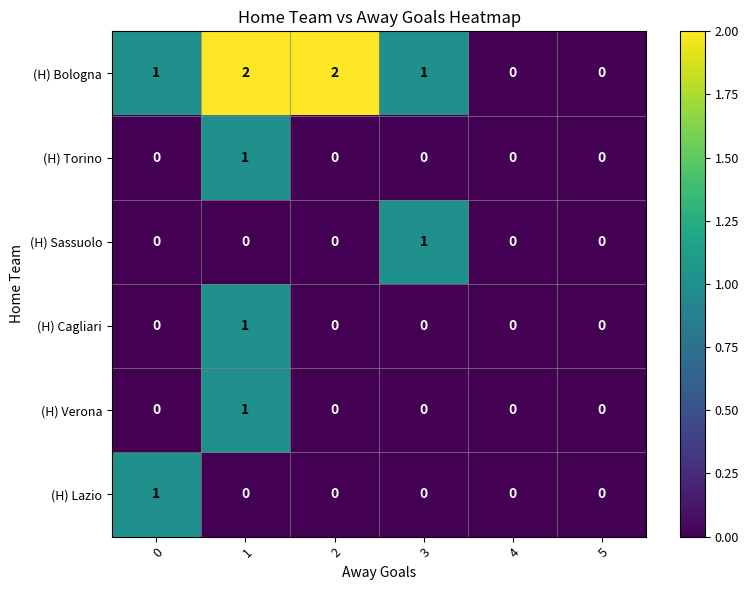

How many (H) Cagliari values are between 0 and 1?

6